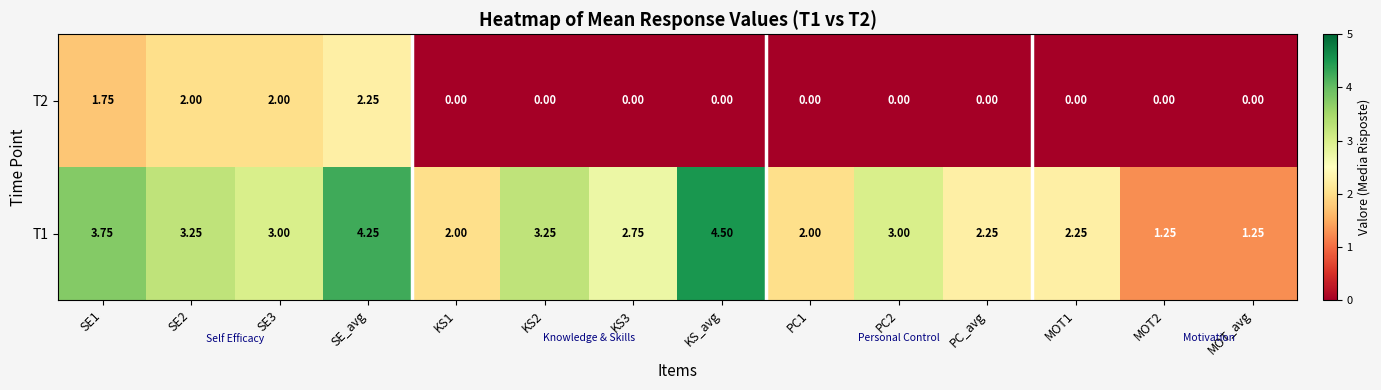

Which category has the highest value across all series?

KS_avg